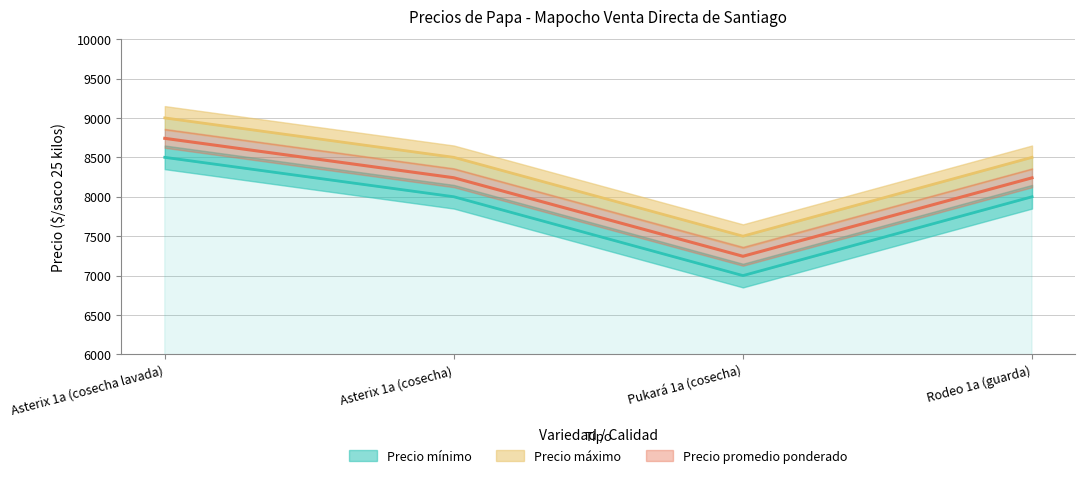

Which category has the highest value in the Precio máximo series?

Asterix 1a (cosecha lavada)